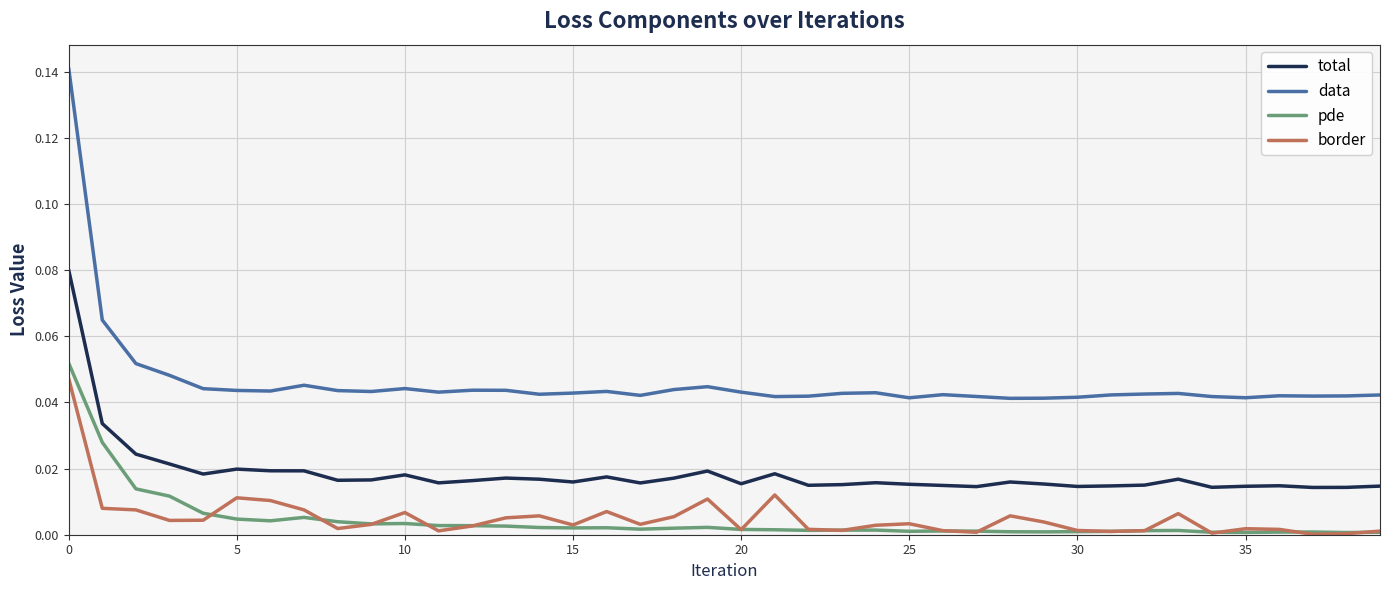

Does the chart have visible grid lines?

Yes